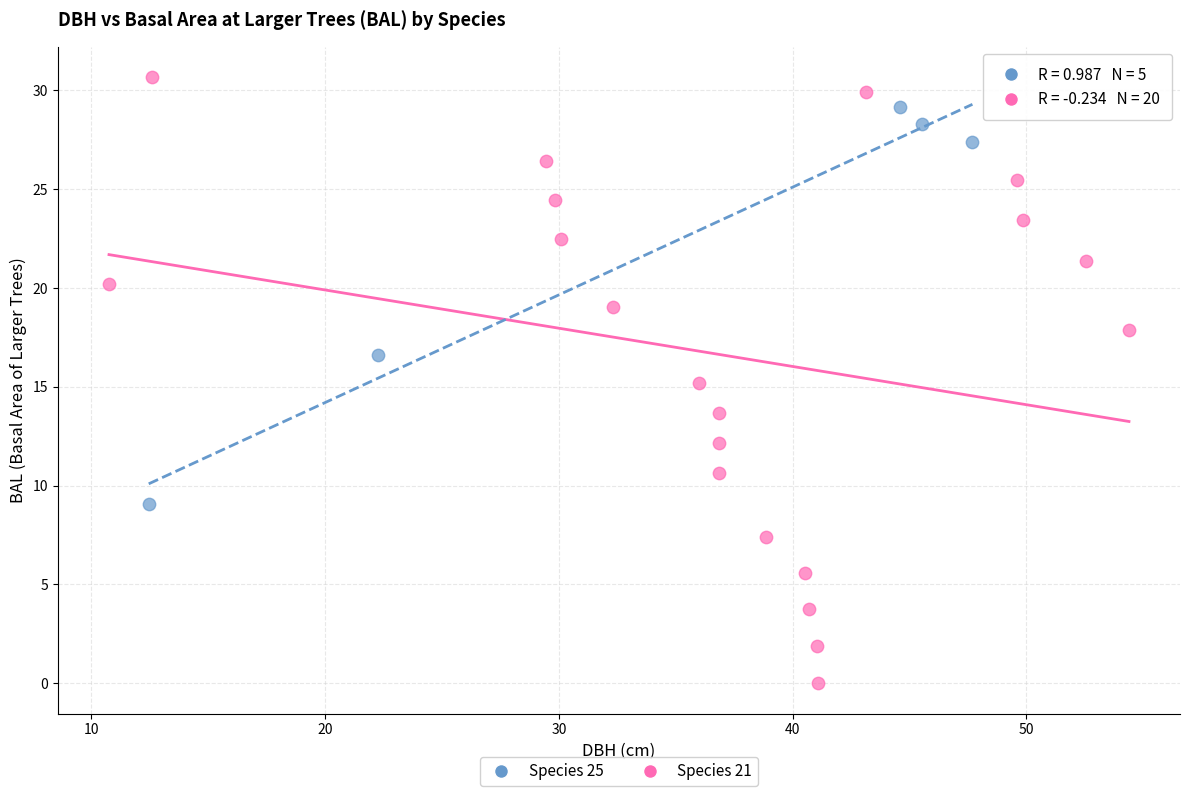

Which series has the largest Y range (max minus min)?

Species 21